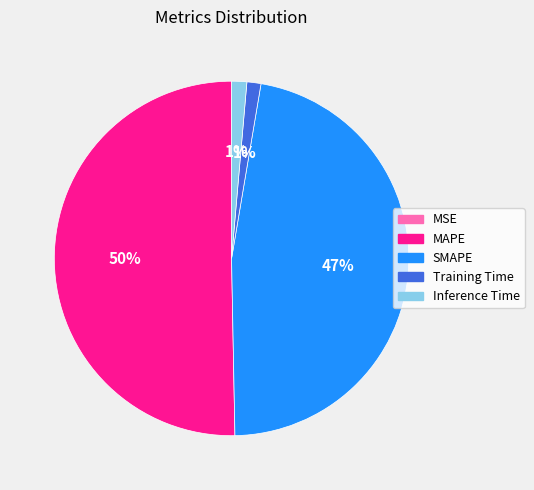

To the nearest percent, what percentage of the pie is Inference Time?

1%